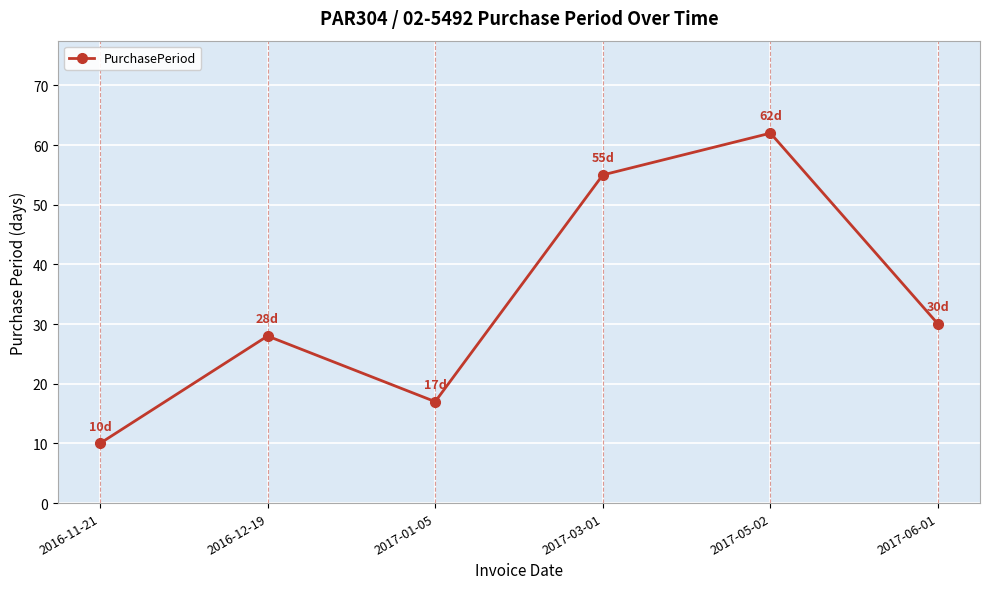

What is the maximum value shown in the chart?

62